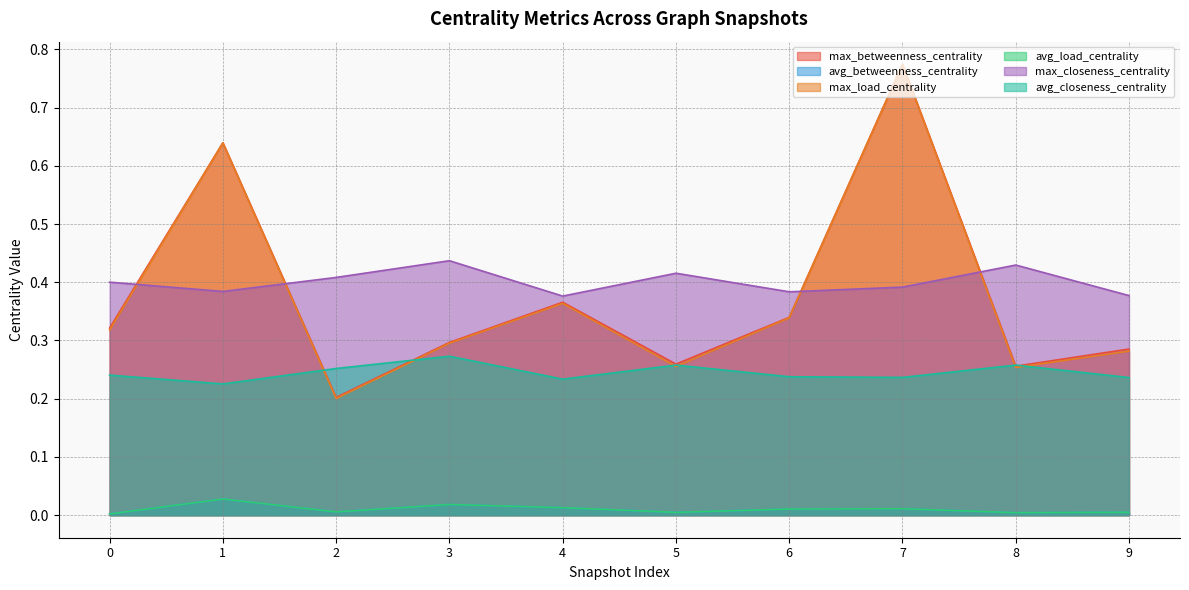

Reading left to right, list all the values displayed in this chart.

max_betweenness_centrality: 0.3	0.6	0.2	0.3	0.4	0.3	0.3	0.8	0.3	0.3
avg_betweenness_centrality: 0.0	0.0	0.0	0.0	0.0	0.0	0.0	0.0	0.0	0.0
max_load_centrality: 0.3	0.6	0.2	0.3	0.4	0.3	0.3	0.8	0.3	0.3
avg_load_centrality: 0.0	0.0	0.0	0.0	0.0	0.0	0.0	0.0	0.0	0.0
max_closeness_centrality: 0.4	0.4	0.4	0.4	0.4	0.4	0.4	0.4	0.4	0.4
avg_closeness_centrality: 0.2	0.2	0.3	0.3	0.2	0.3	0.2	0.2	0.3	0.2